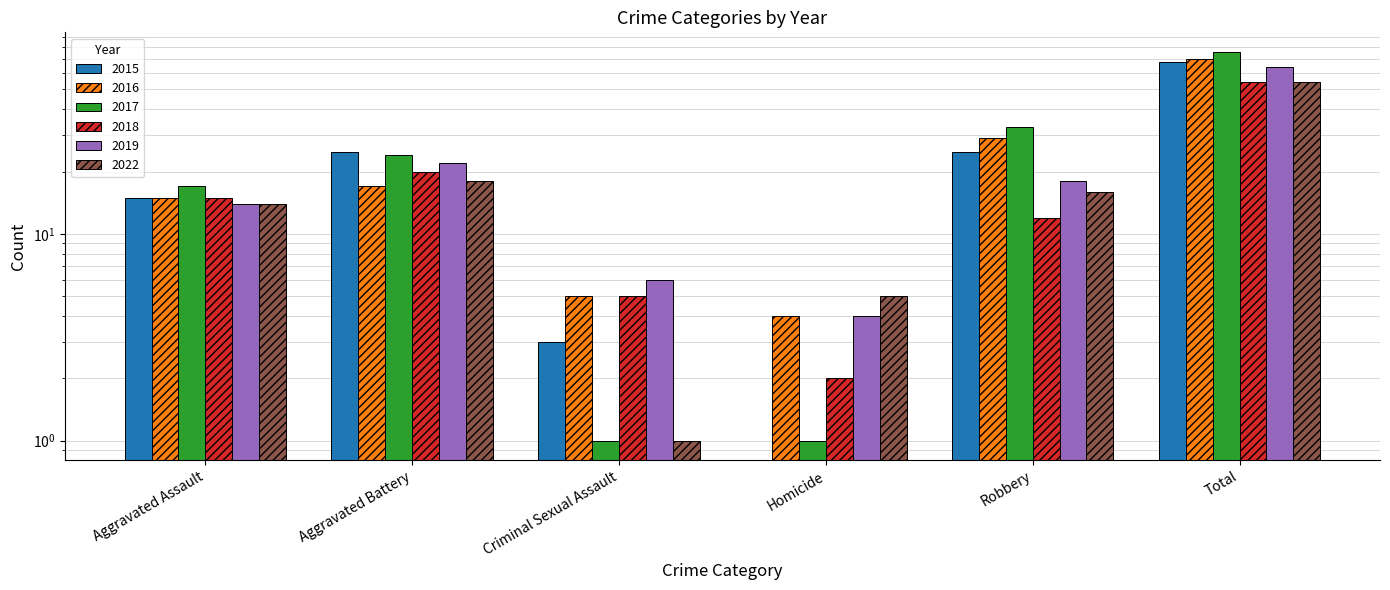

What is the sum of all 2017 values?

152